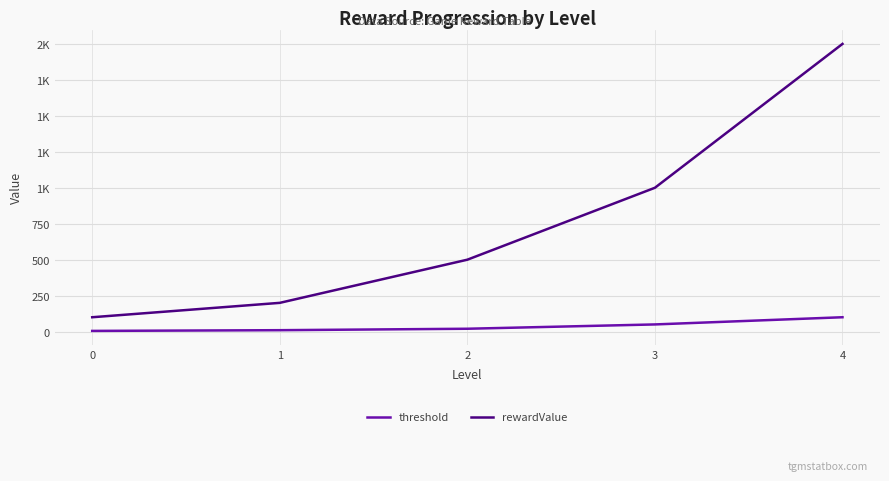

Rank the series by their maximum value, from highest to lowest.

rewardValue, threshold